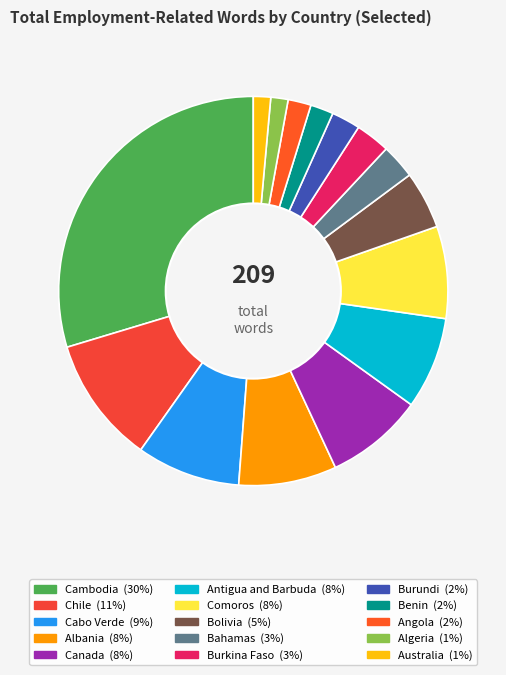

Is the sum of Cabo Verde and Burundi greater than half?

No